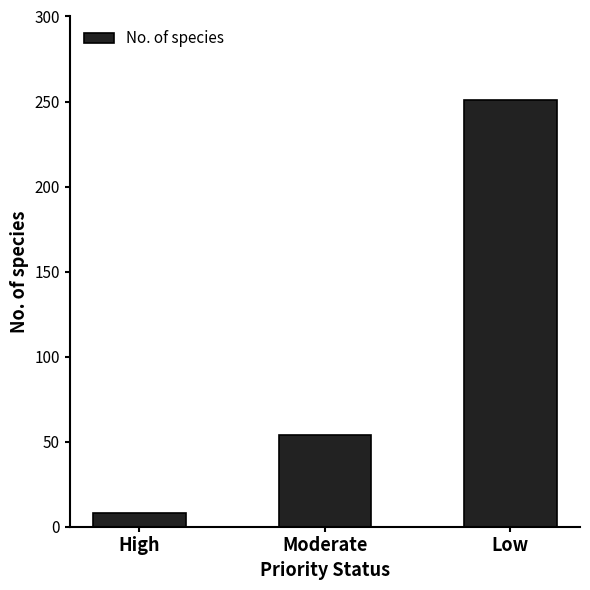

Between Low and Moderate, which is larger?

Low